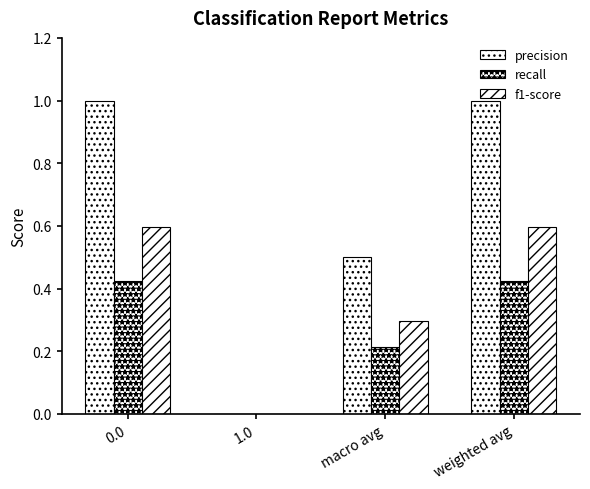

Rank the series at 0.0 from lowest to highest value.

recall, f1-score, precision